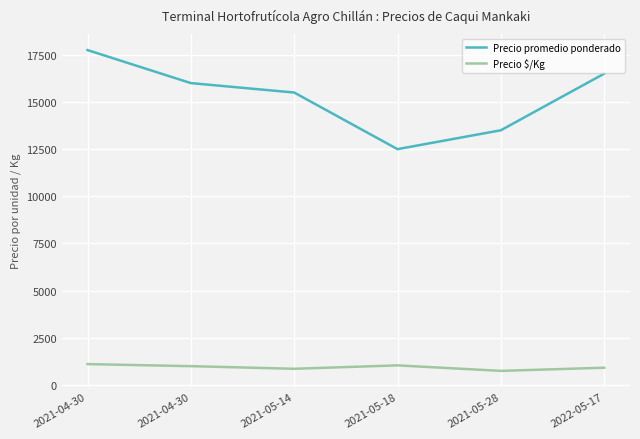

At 2021-04-30, list the series in order from smallest to largest.

Precio $/Kg, Precio promedio ponderado